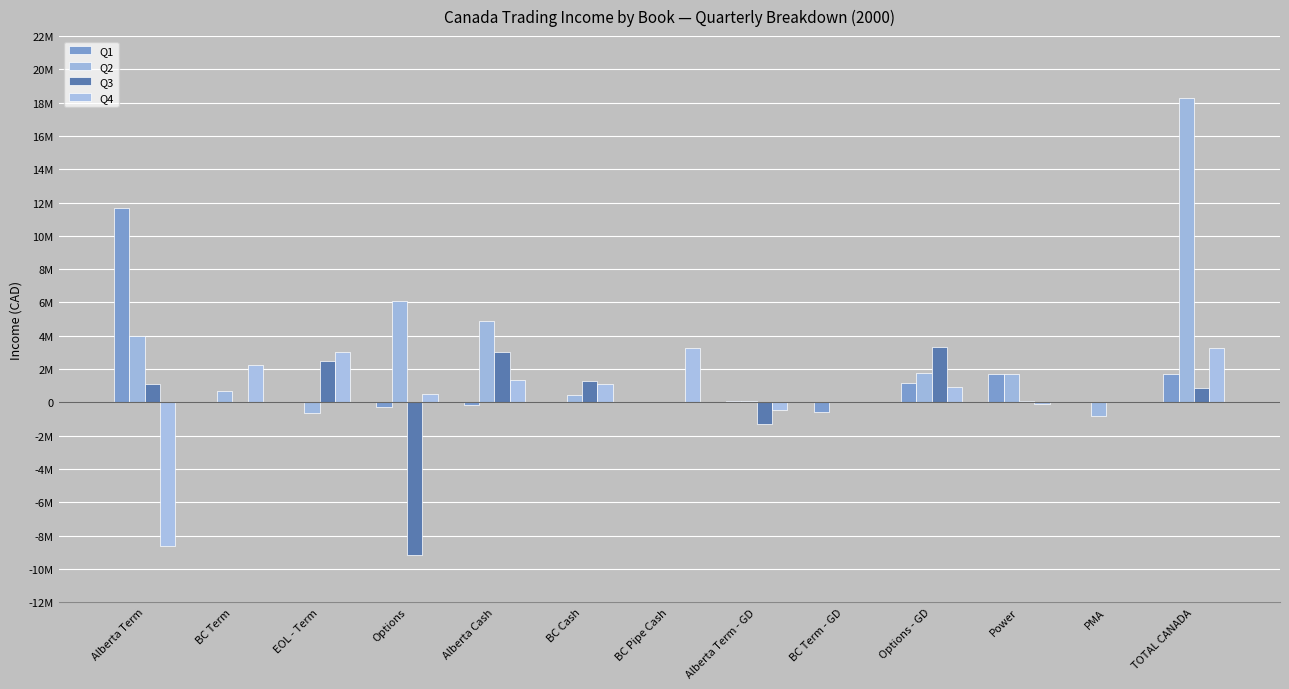

What is the sum of the Q1 values at EOL - Term and Options - GD?

1151999.1